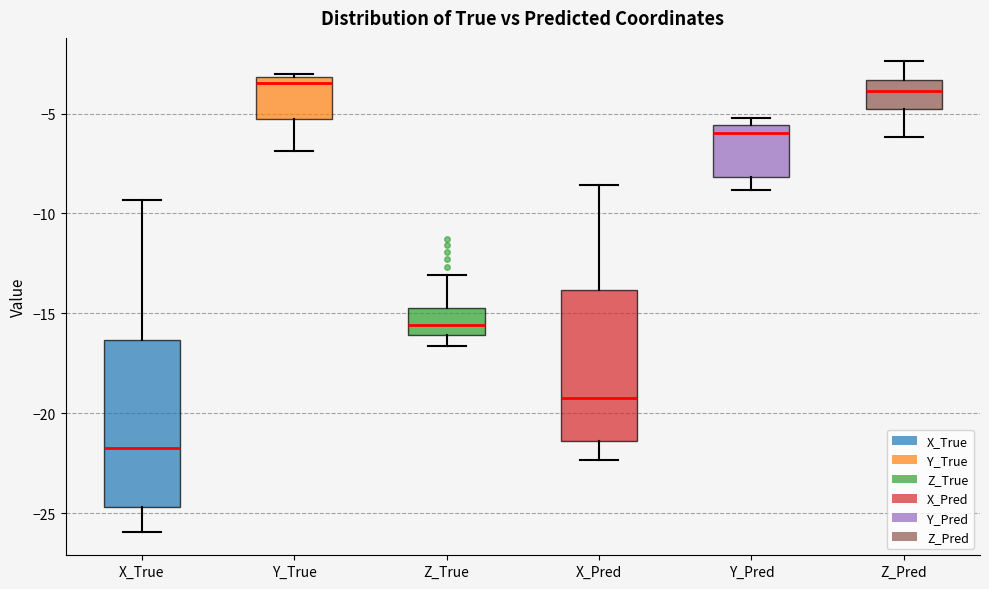

Comparing the boxes themselves (not the whiskers), which one is the tallest?

X_True